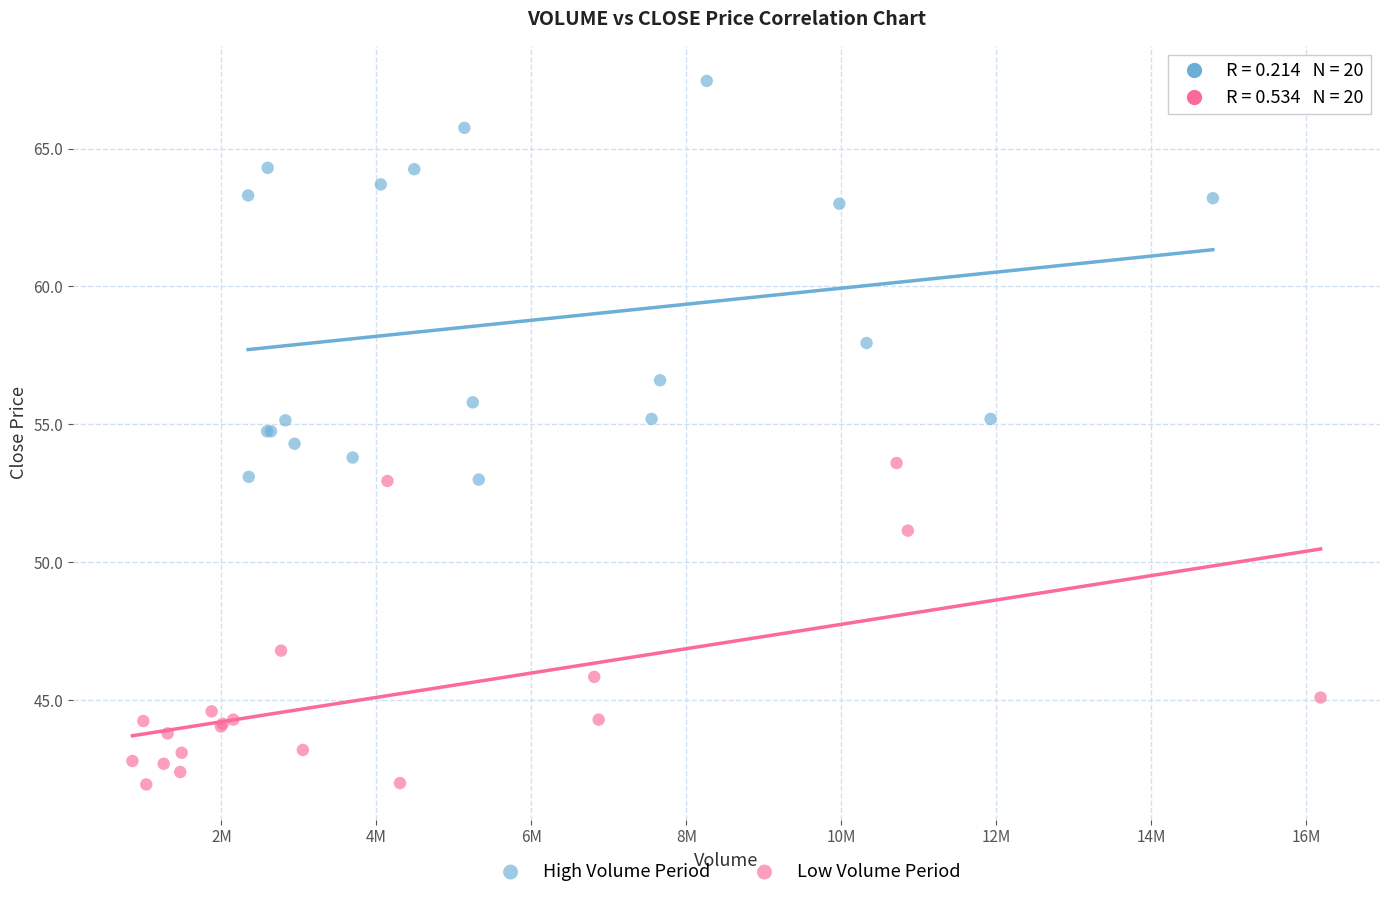

Which series contains the lowest Y value?

Low Volume Period